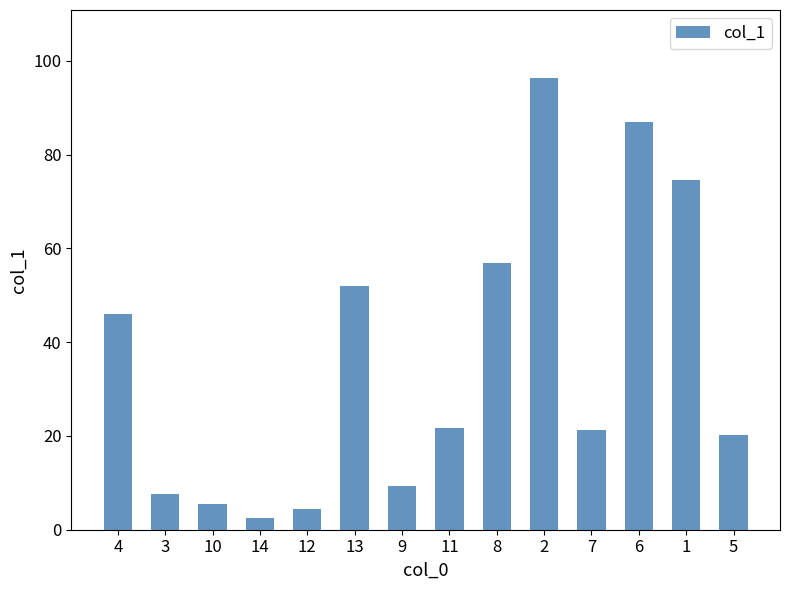

Which category has the lowest value across all series?

14